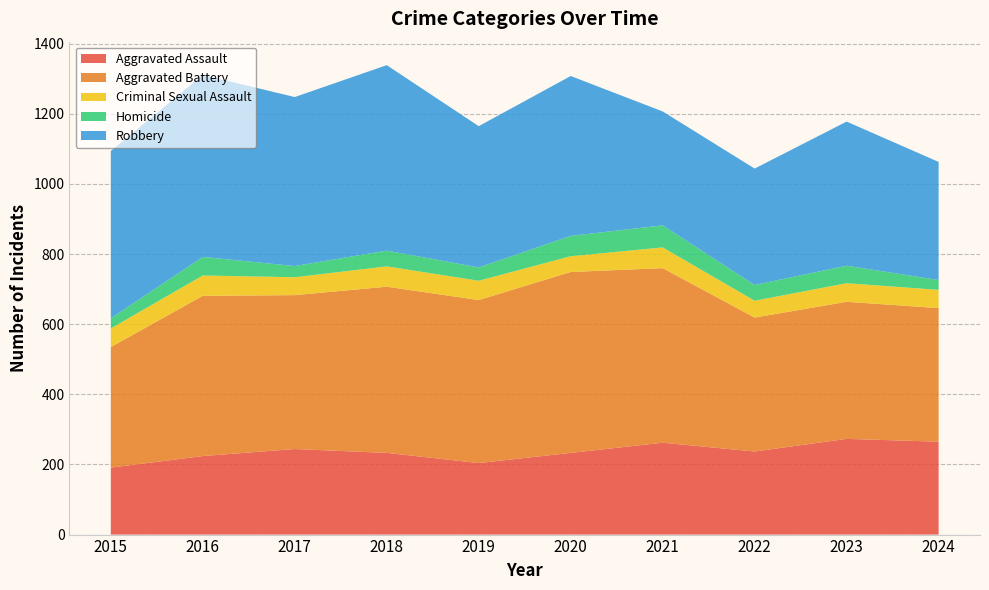

Reading left to right, list all the values displayed in this chart.

Aggravated Assault: 191	224	244	233	204	233	262	237	273	265
Aggravated Battery: 344	457	439	474	465	516	498	382	391	381
Criminal Sexual Assault: 53	58	51	58	55	45	59	48	53	52
Homicide: 29	53	32	45	38	58	63	45	50	28
Robbery: 477	519	482	529	403	456	325	332	411	337